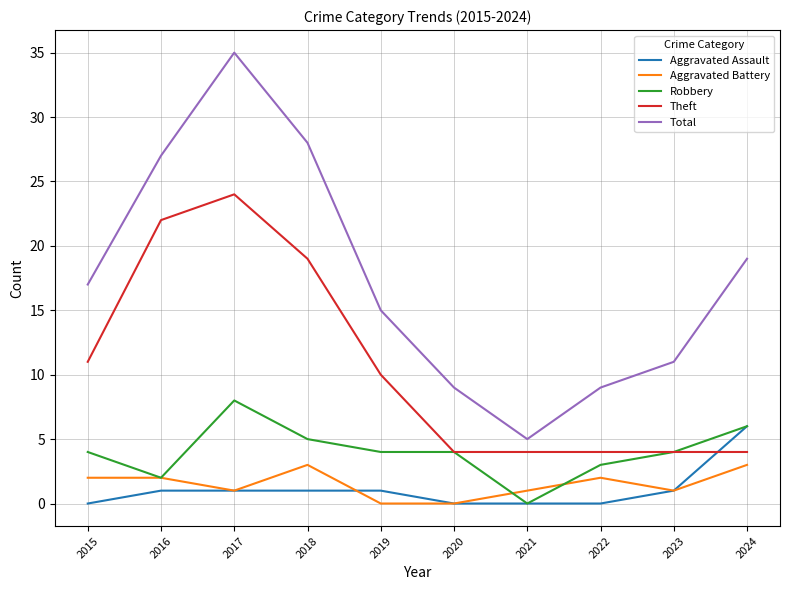

The Theft series shows 27 at 2018. True or false?

False